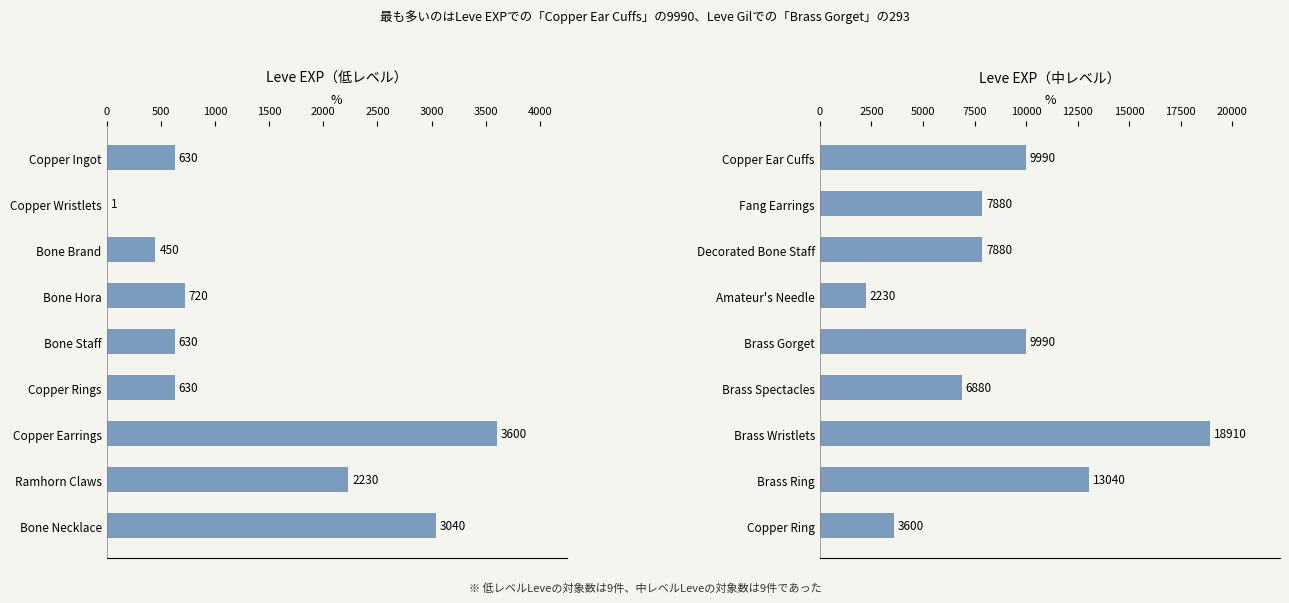

What is the value of the Leve EXP (higher levels) bar at the 5th from the left?

9990